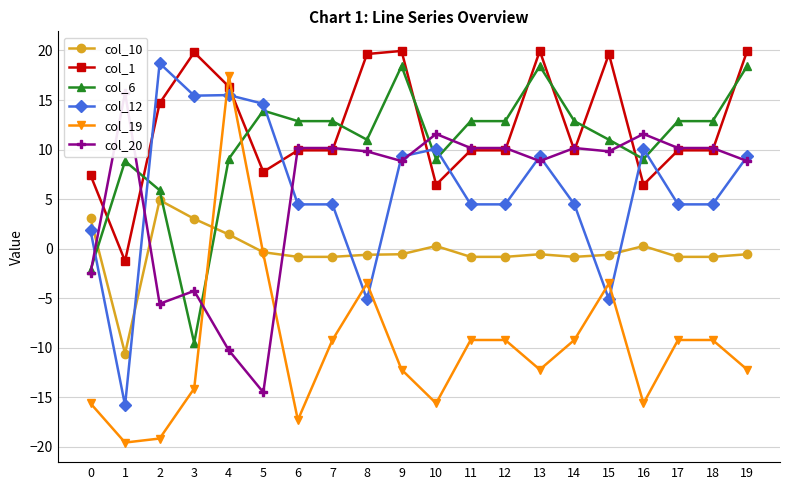

The col_6 series shows 10.6 at 2. True or false?

False